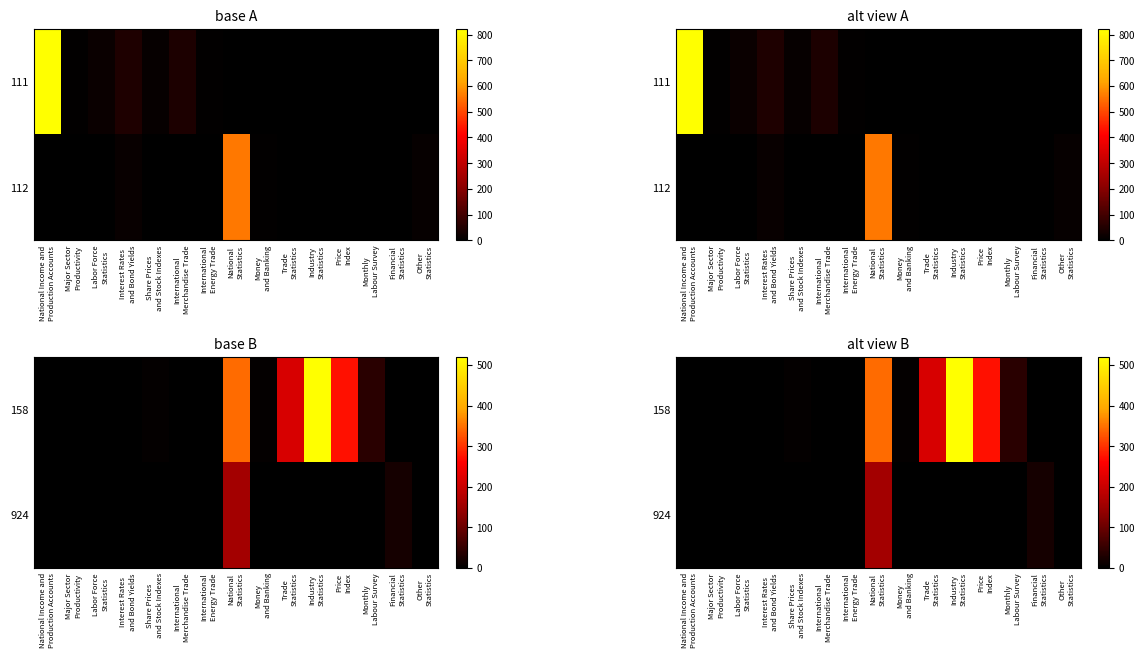

At how many categories does at least one series exceed 166?

4